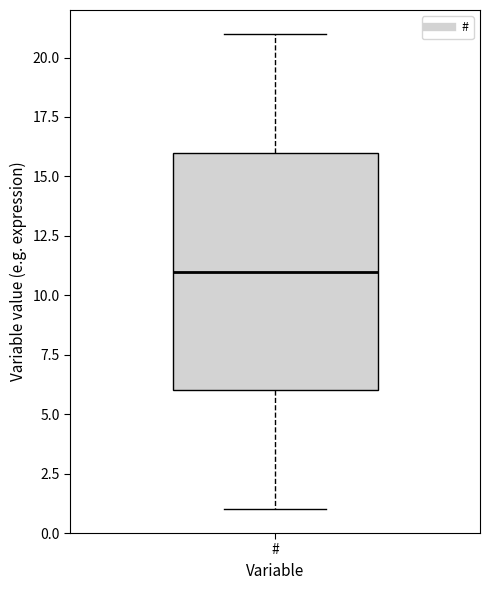

Where does the median line of the box for # sit on the y-axis? The values are not printed on the chart, so give them approximately, as read against the axis.

11